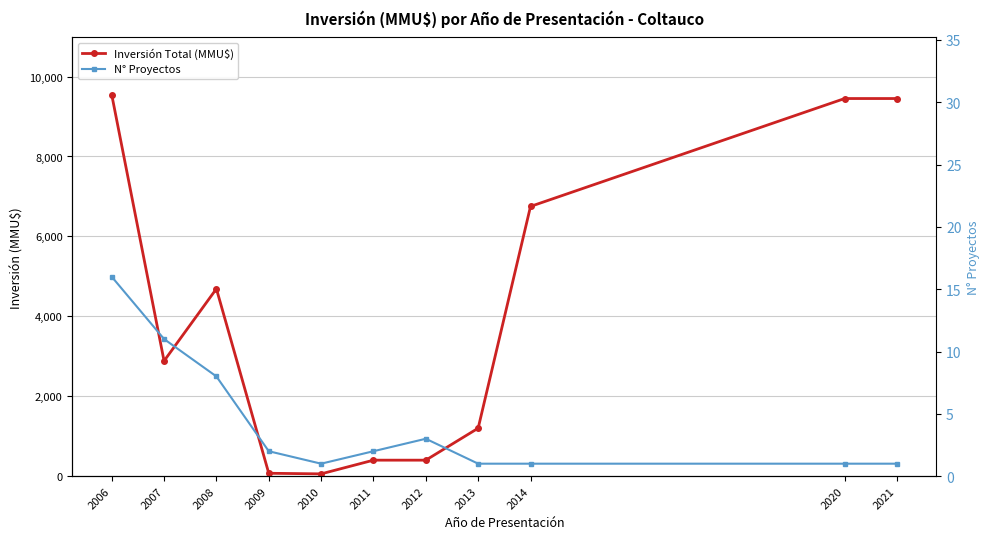

At which label is Inversión Total (MMU$) closest to 4802?

2008